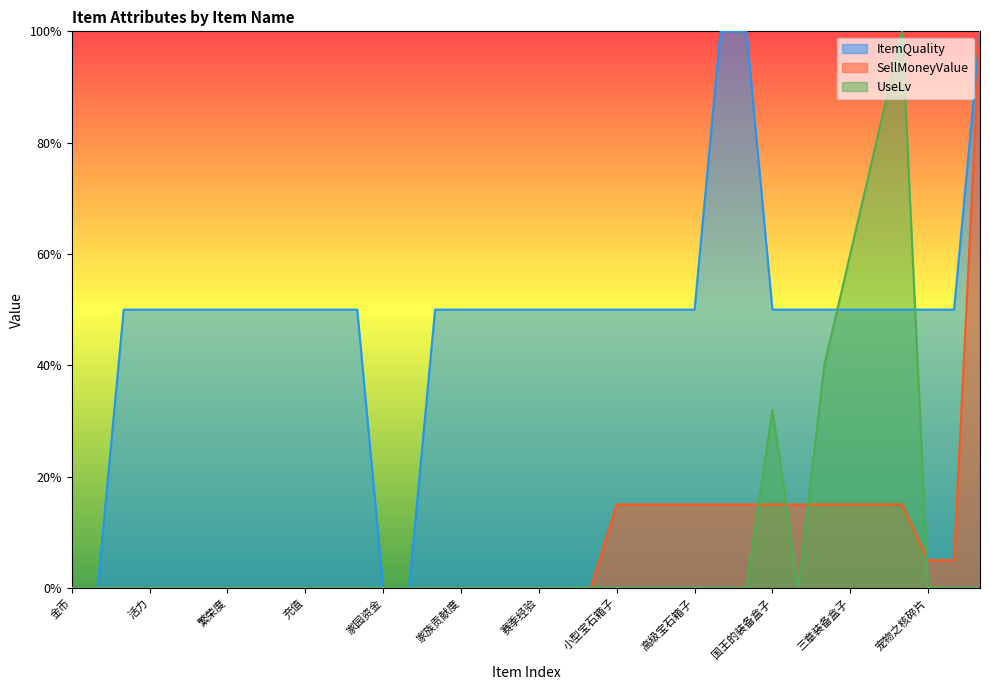

True or false: ItemQuality has more than 0 points higher than both neighbors.

False